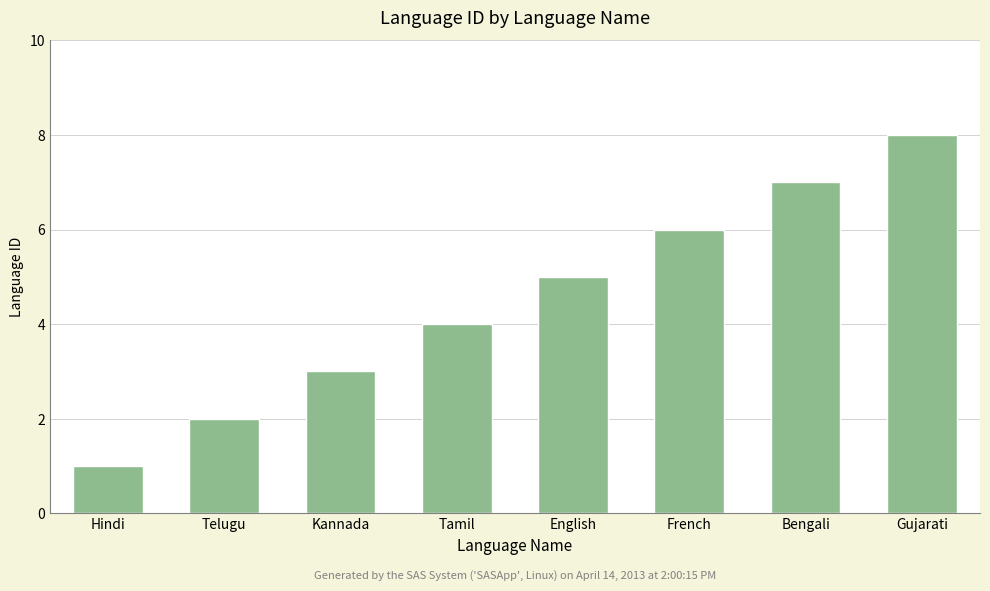

Rank the categories by value from lowest to highest.

Hindi, Telugu, Kannada, Tamil, English, French, Bengali, Gujarati